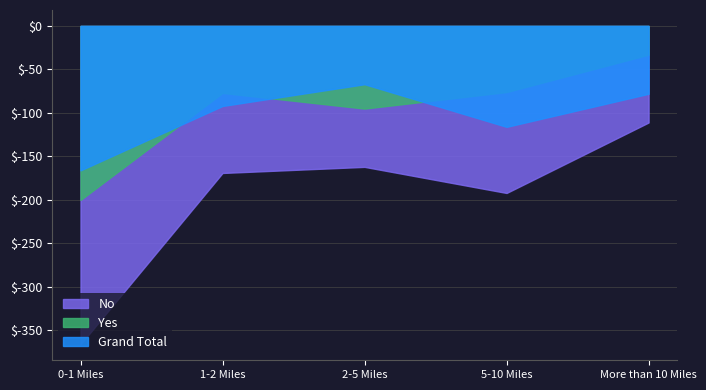

What is the greatest value displayed?

-33